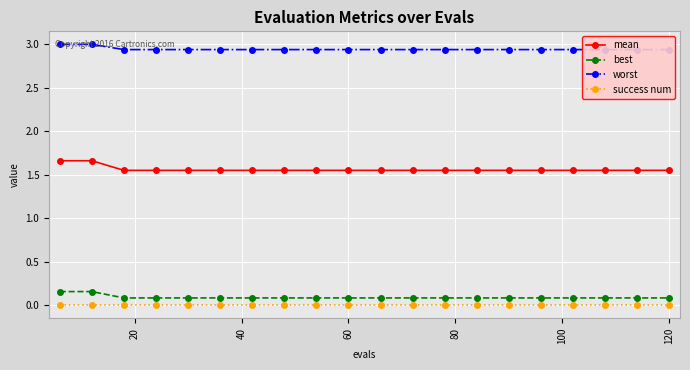

True or false: best and success num cross at least once.

False